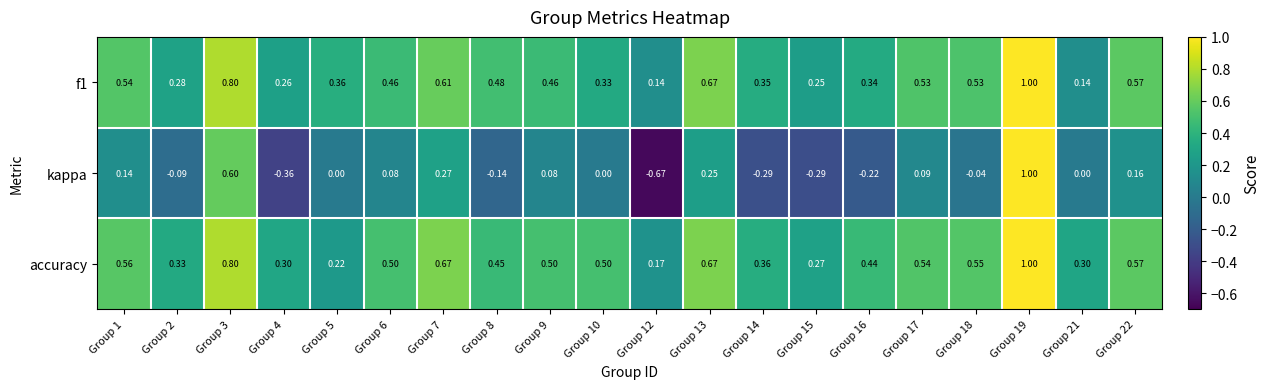

Is the value of accuracy at Group 8 greater than the value of f1 at Group 9?

No